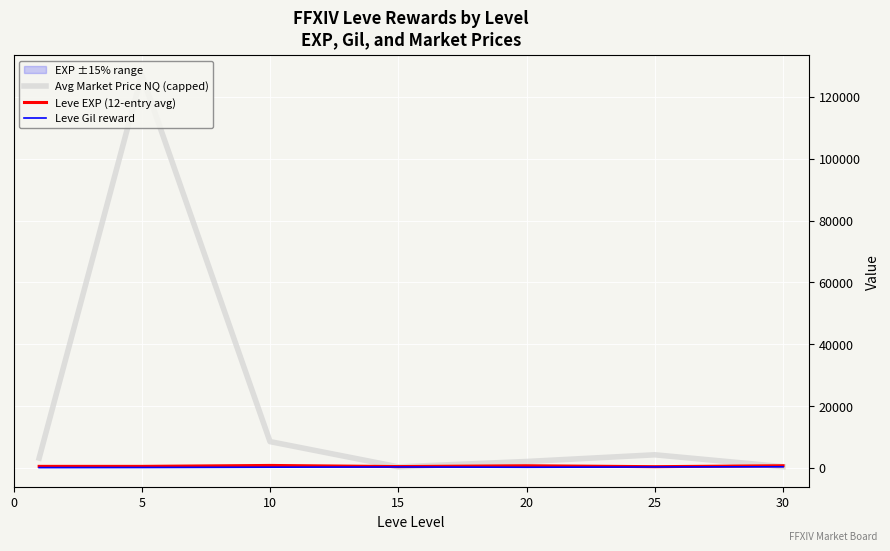

Read the Avg Market Price NQ (capped) value at 30.

399.8